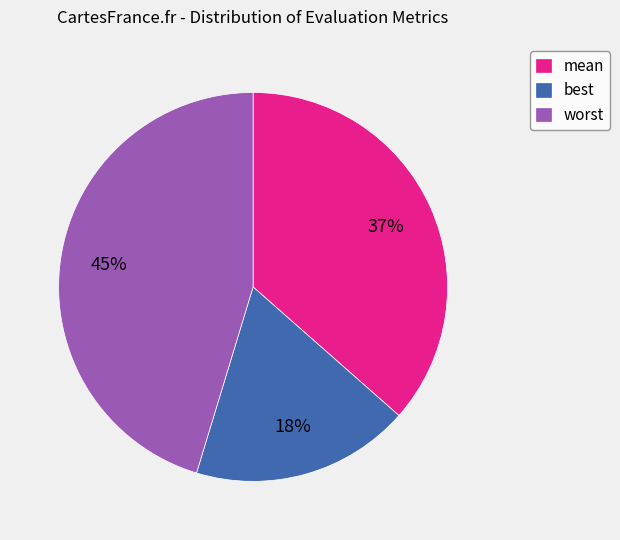

Which has a higher value, worst or best?

worst